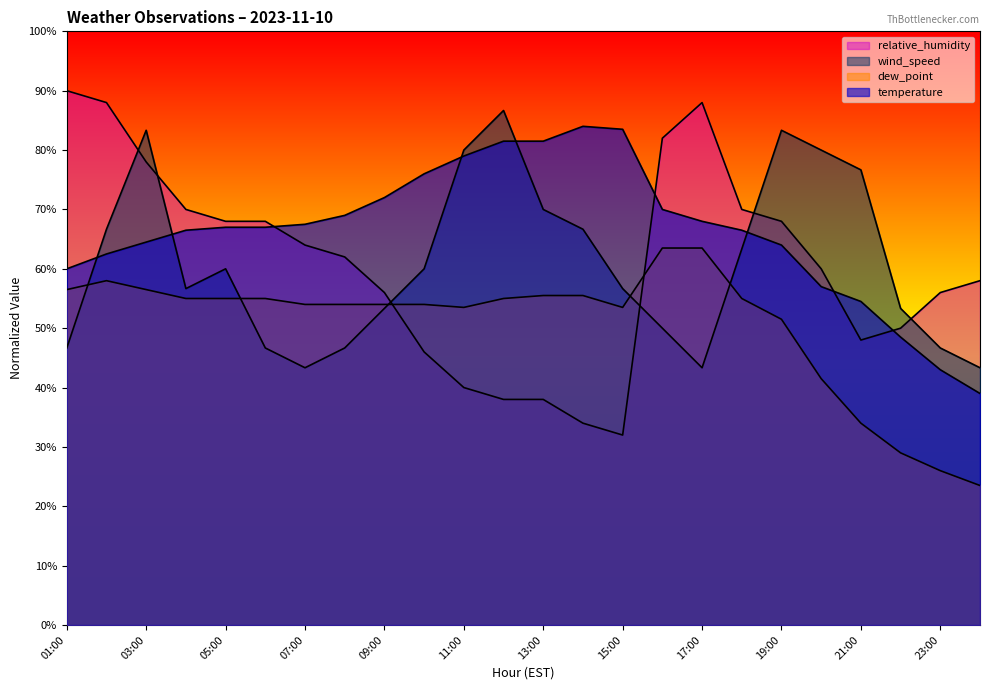

Reading right to left, extract all data points from this chart.

temperature: 00:00=39.0	23:00=43.0	22:00=48.5	21:00=54.5	20:00=57.0	19:00=64.0	18:00=66.5	17:00=68.0	16:00=70.0	15:00=83.5	14:00=84.0	13:00=81.5	12:00=81.5	11:00=79.0	10:00=76.0	09:00=72.0	08:00=69.0	07:00=67.5	06:00=67.0	05:00=67.0	04:00=66.5	03:00=64.5	02:00=62.5	01:00=60.0
dew_point: 00:00=23.5	23:00=26.0	22:00=29.0	21:00=34.0	20:00=41.5	19:00=51.5	18:00=55.0	17:00=63.5	16:00=63.5	15:00=53.5	14:00=55.5	13:00=55.5	12:00=55.0	11:00=53.5	10:00=54.0	09:00=54.0	08:00=54.0	07:00=54.0	06:00=55.0	05:00=55.0	04:00=55.0	03:00=56.5	02:00=58.0	01:00=56.5
wind_speed: 00:00=43.3	23:00=46.7	22:00=53.3	21:00=76.7	20:00=80.0	19:00=83.3	18:00=63.3	17:00=43.3	16:00=50.0	15:00=56.7	14:00=66.7	13:00=70.0	12:00=86.7	11:00=80.0	10:00=60.0	09:00=53.3	08:00=46.7	07:00=43.3	06:00=46.7	05:00=60.0	04:00=56.7	03:00=83.3	02:00=66.7	01:00=46.7
relative_humidity: 00:00=58.0	23:00=56.0	22:00=50.0	21:00=48.0	20:00=60.0	19:00=68.0	18:00=70.0	17:00=88.0	16:00=82.0	15:00=32.0	14:00=34.0	13:00=38.0	12:00=38.0	11:00=40.0	10:00=46.0	09:00=56.0	08:00=62.0	07:00=64.0	06:00=68.0	05:00=68.0	04:00=70.0	03:00=78.0	02:00=88.0	01:00=90.0